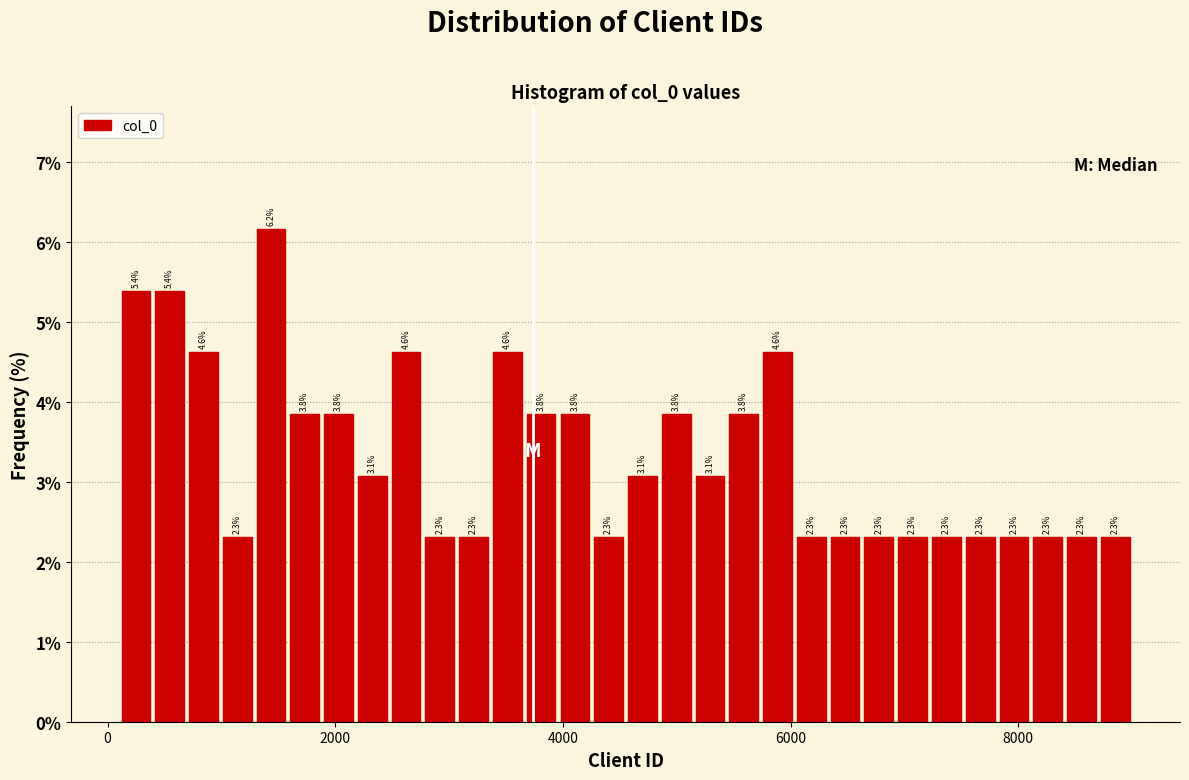

Read against the x-axis, roughly where is the centre of the tallest bar?

1400